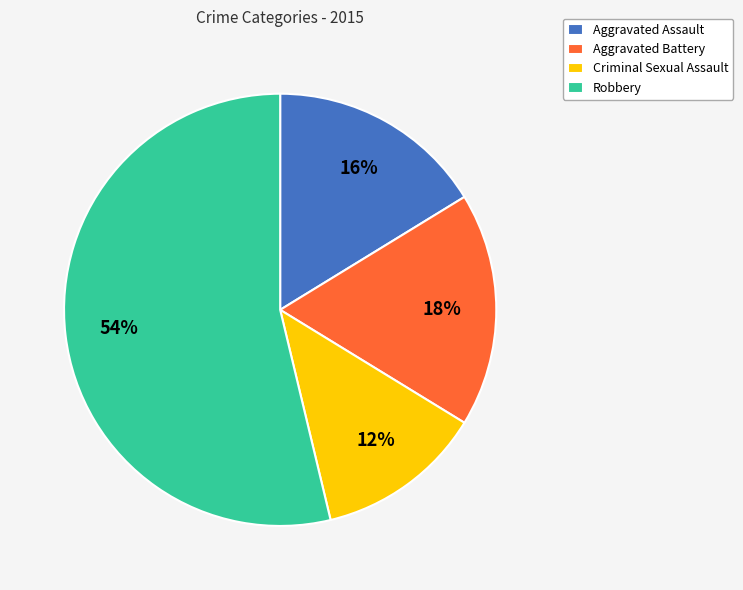

To the nearest percent, what percentage of the pie is Aggravated Assault?

16%